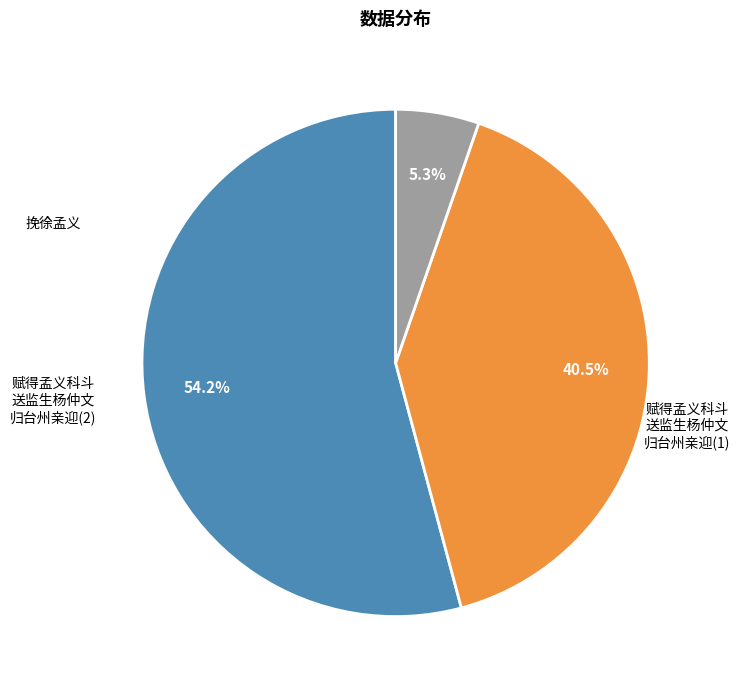

How many segments does this pie chart have?

3